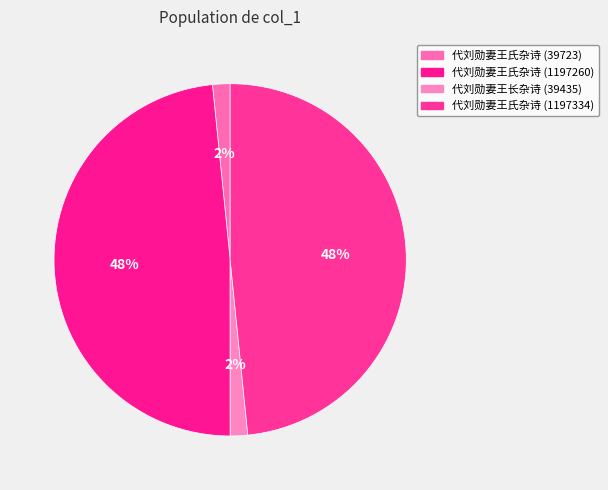

Is it true that 代刘勋妻王氏杂诗 (39723) is 16% of the pie?

False